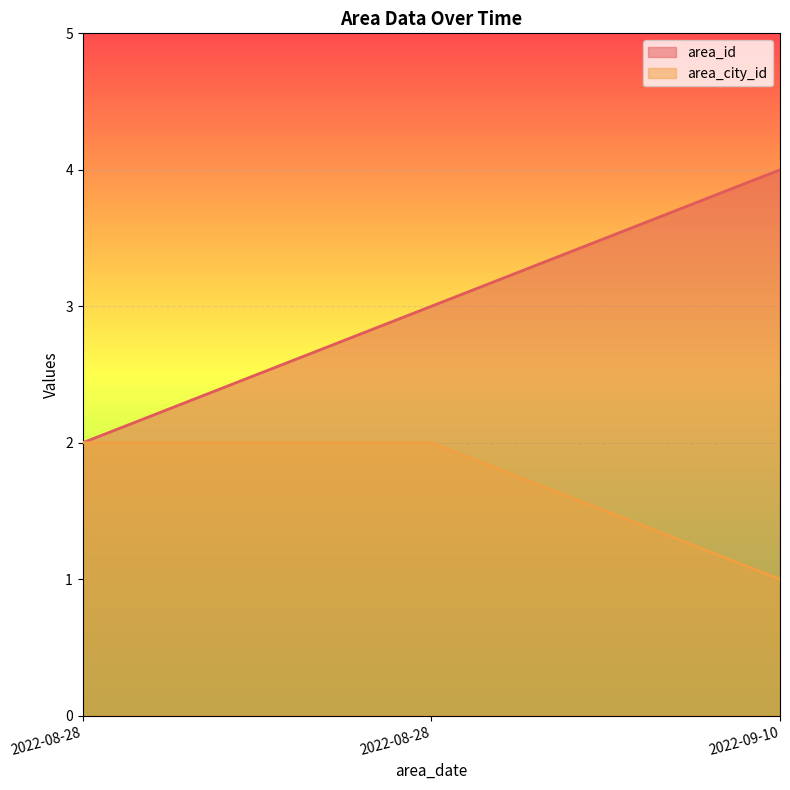

Does the chart display data point markers on the line(s)?

No